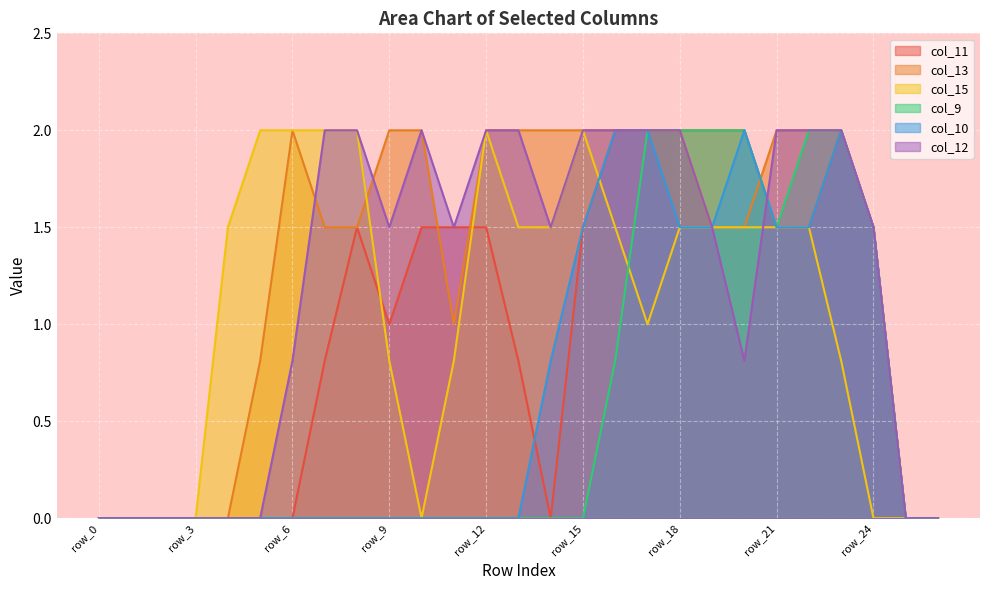

Is it true that col_15 equals 2.0 at row_15?

True